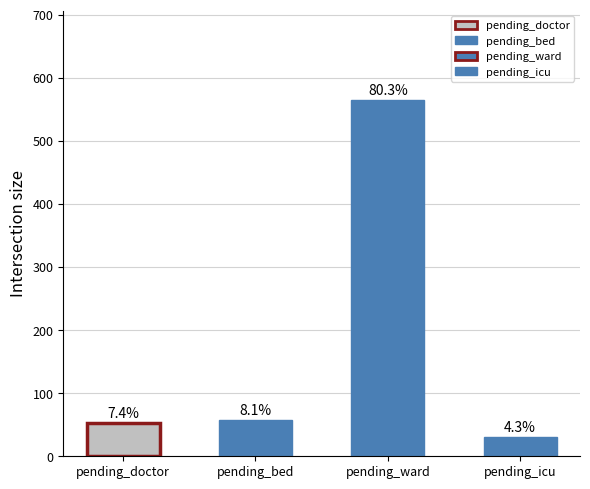

What is the difference between the second highest and second lowest values?

5